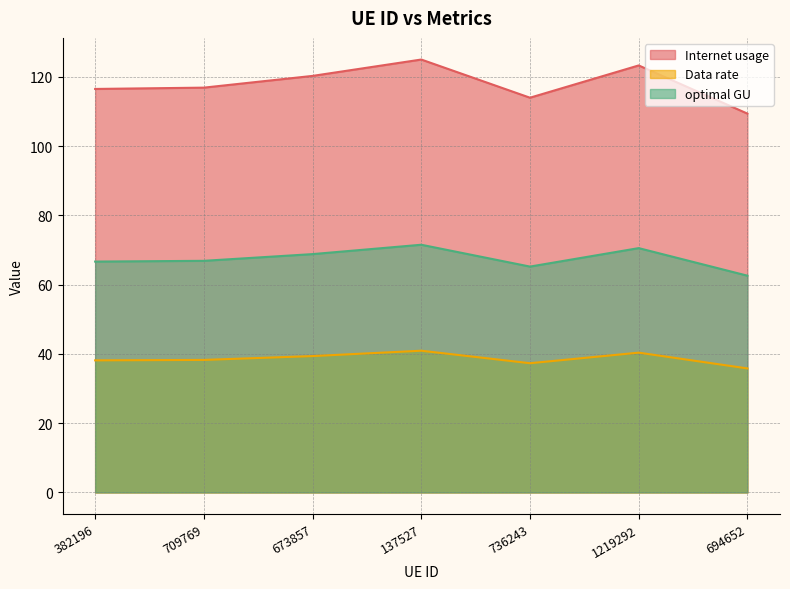

Which category has the lowest value across all series?

694652